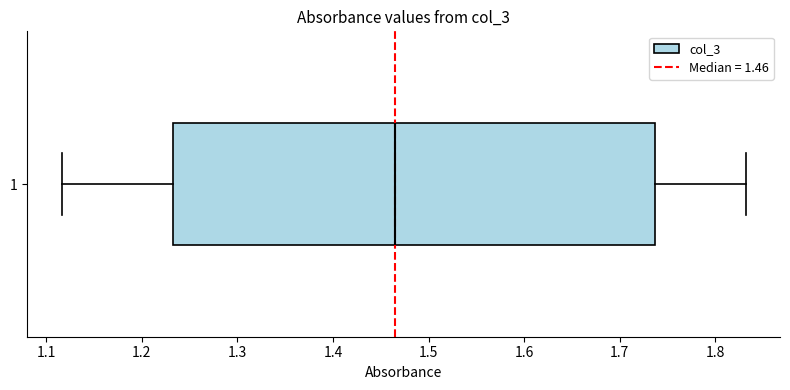

Transcribe this box plot: give where the median line is, the range the box spans, and where the two whiskers end, as read against the x-axis. The values are not printed on the chart, so give them approximately, as read against the axis.

median 1.47, box 1.23 to 1.74, whiskers 1.12 to 1.83